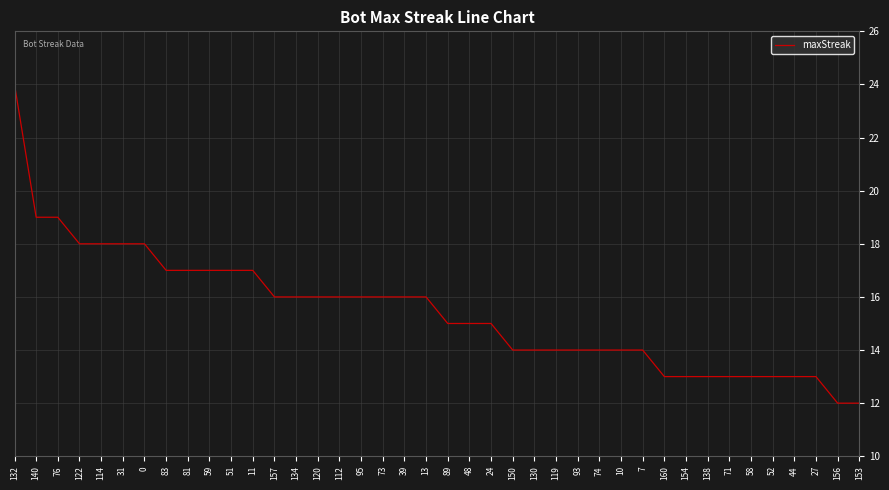

Is it true that the value at 160 is 9?

False